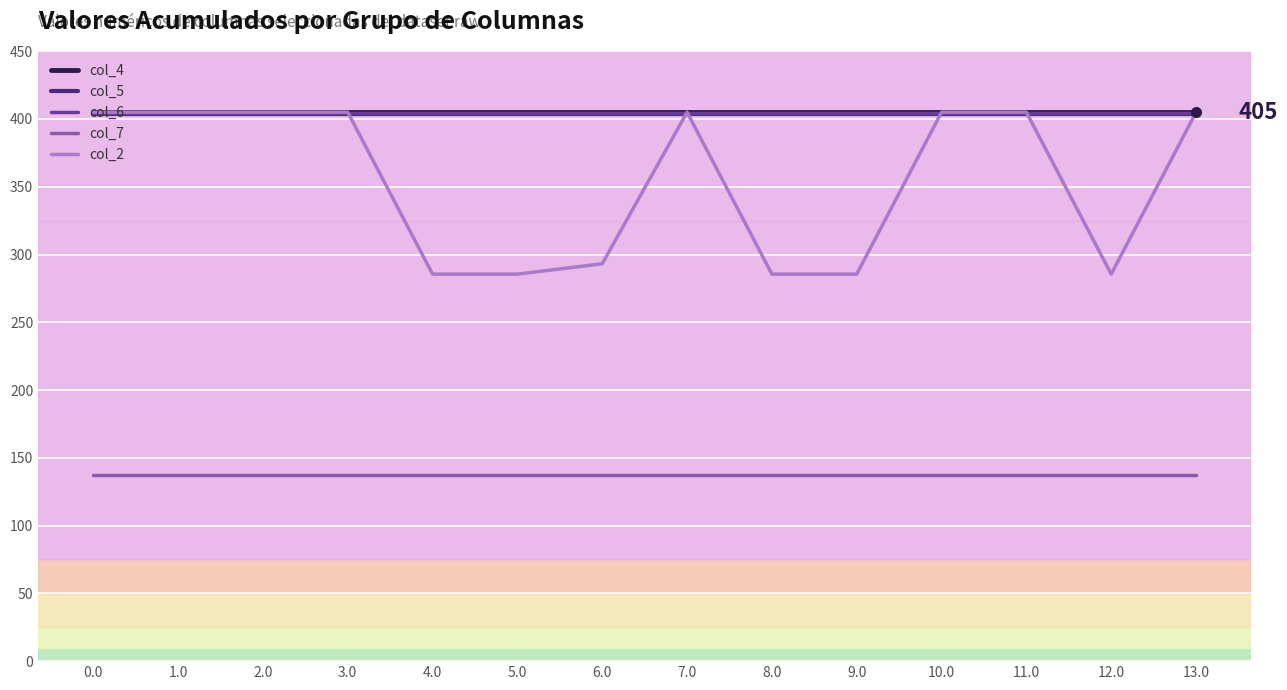

What are all the series names shown in the legend?

col_4, col_5, col_6, col_7, col_2